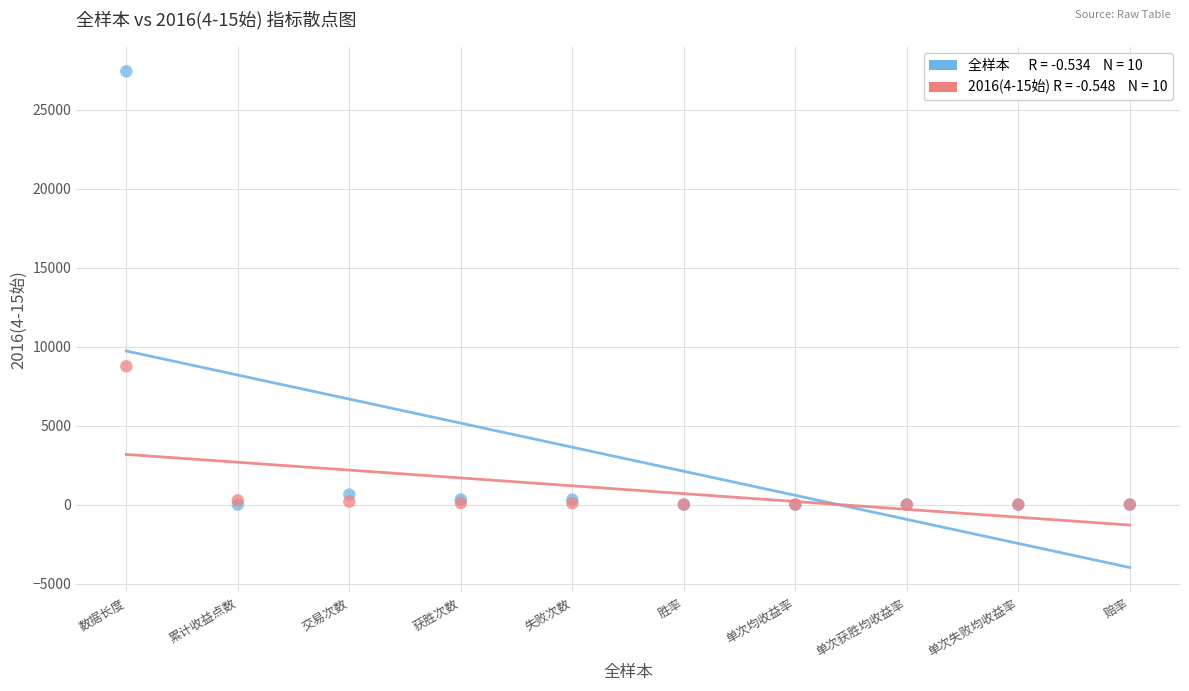

Across all series, what Y value is closest to 13722?

8764.0